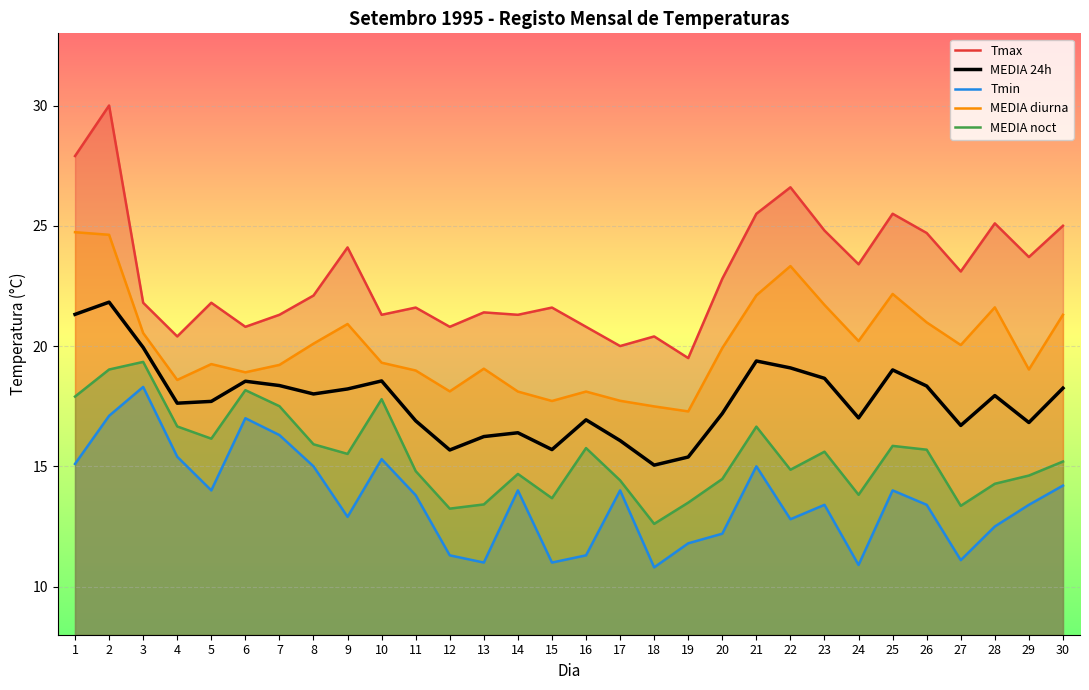

What is the lowest value of the MEDIA 24h series?

15.1